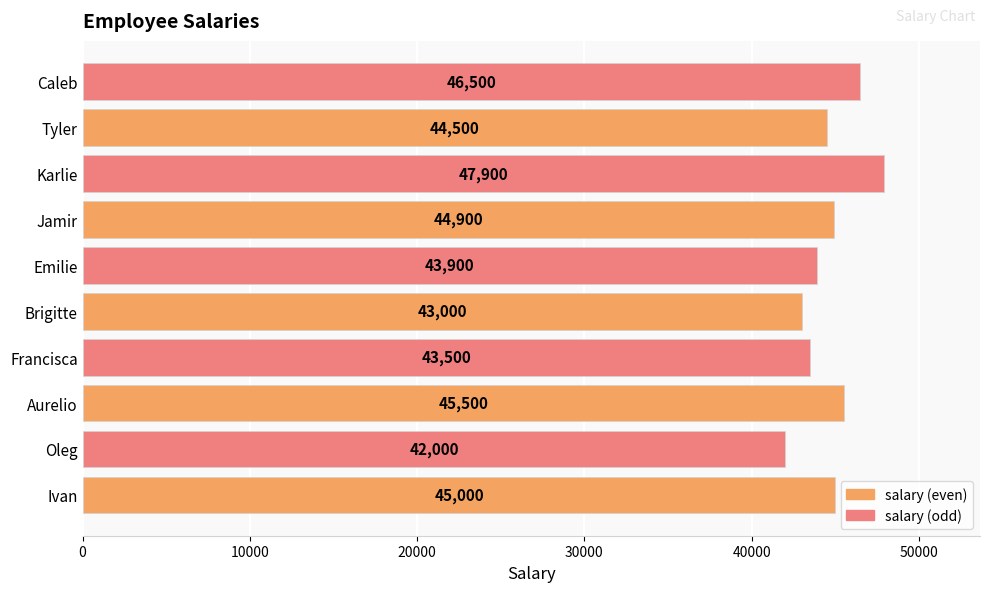

True or false: the data shows 43900 at Emilie.

True